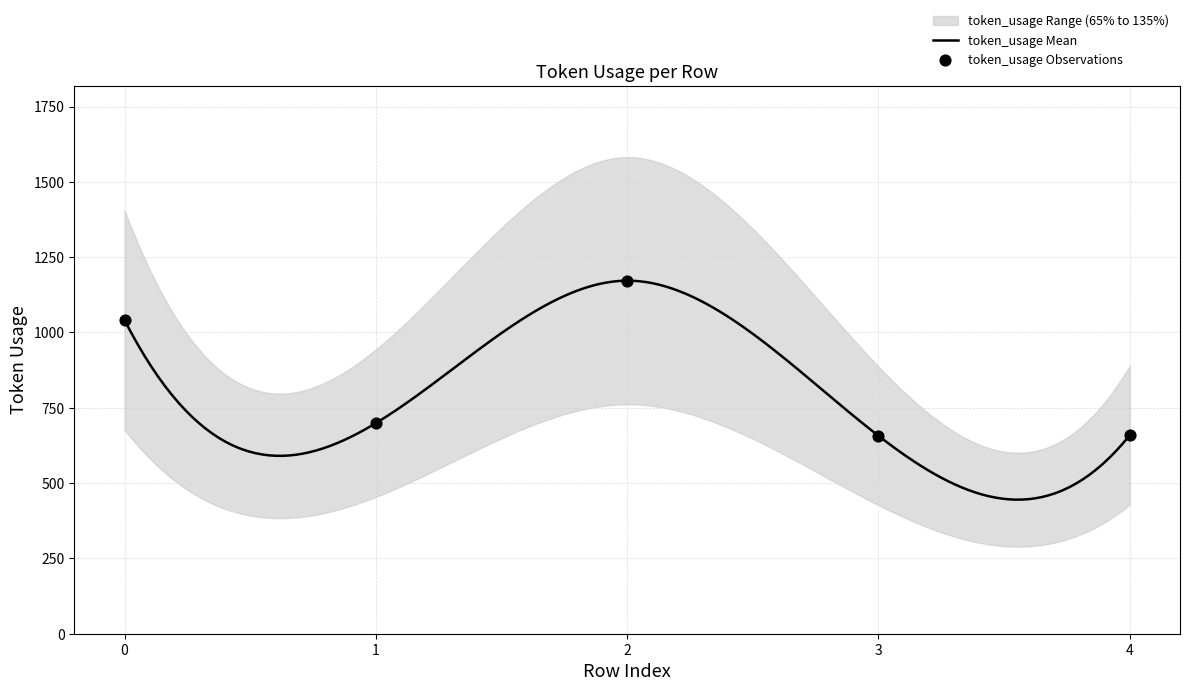

What is the ratio of the value at 0 to the value at 3?

1.6